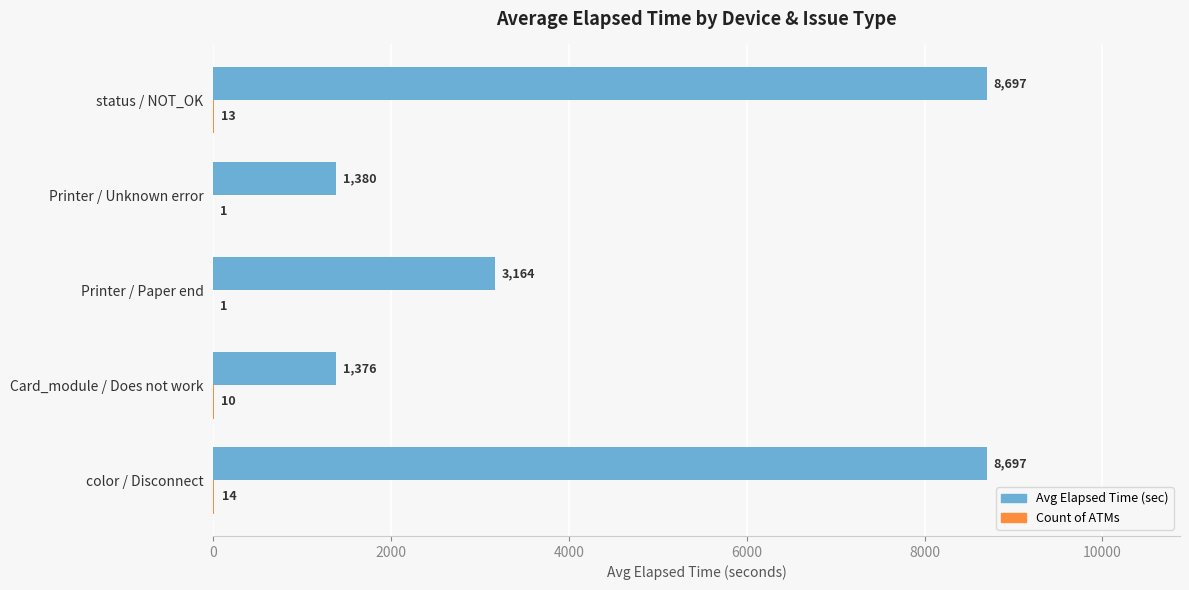

The value of Avg Elapsed Time (sec) at Printer / Paper end is 3164.0. True or false?

True